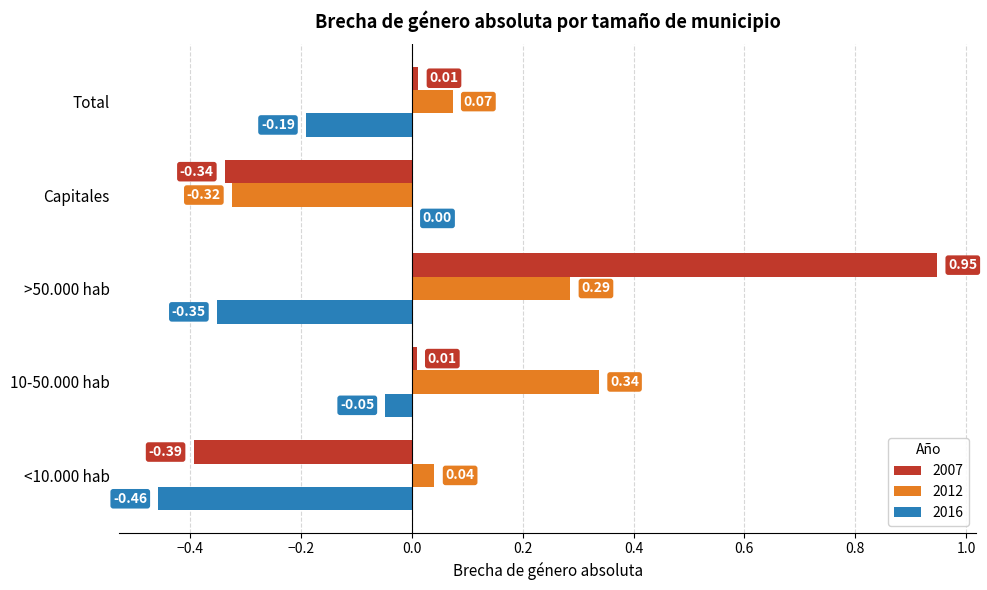

What is the sum of the 2007 values at 10-50.000 hab and >50.000 hab?

1.0